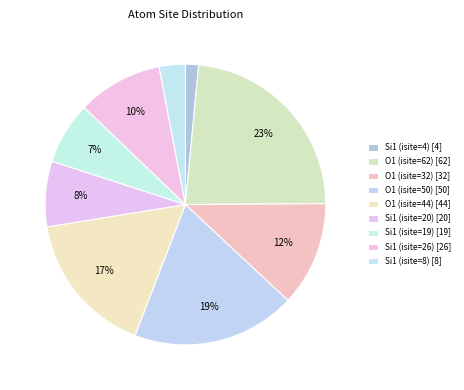

Count the number of slices in the pie.

9